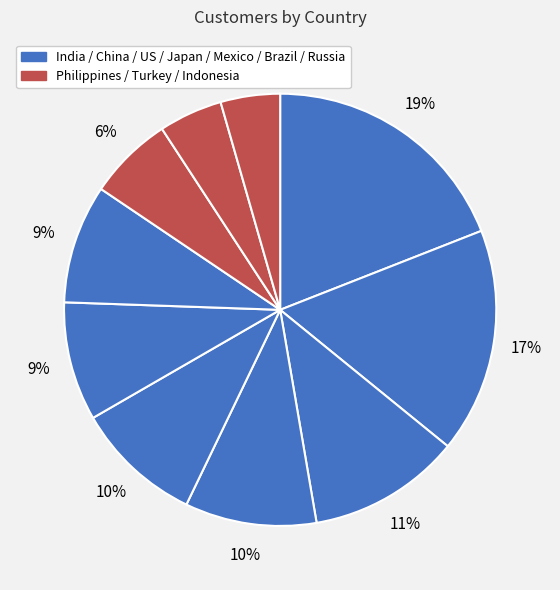

Count the number of slices in the pie.

10